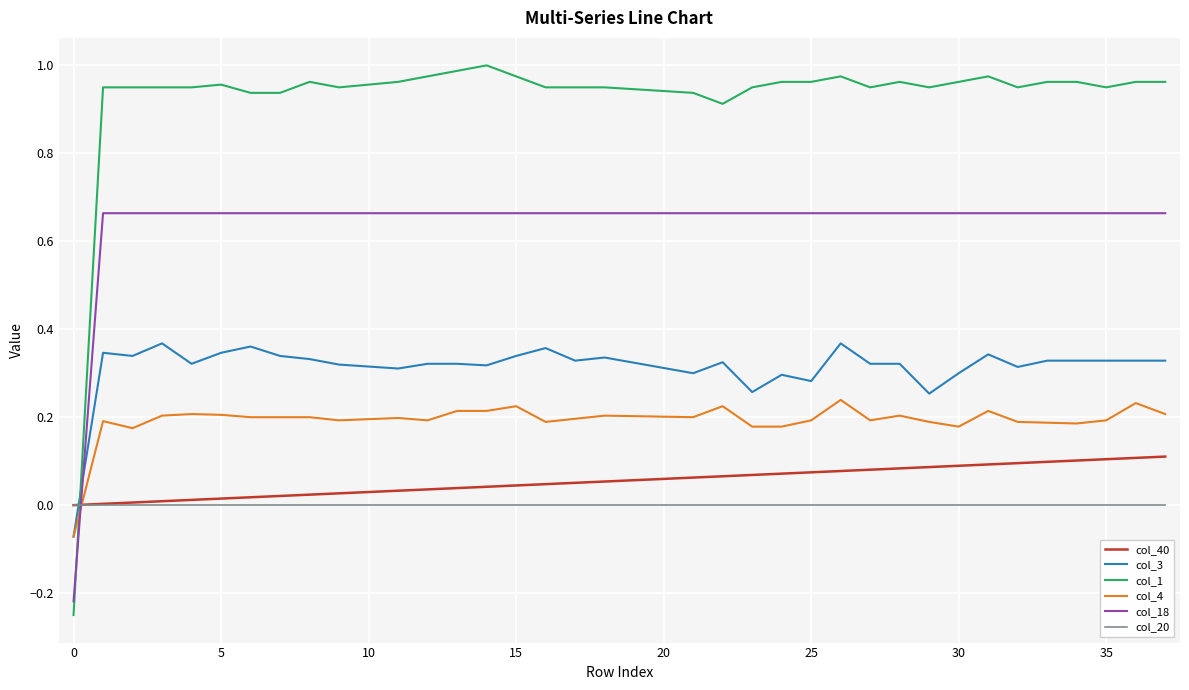

Count the number of data series in this chart.

6